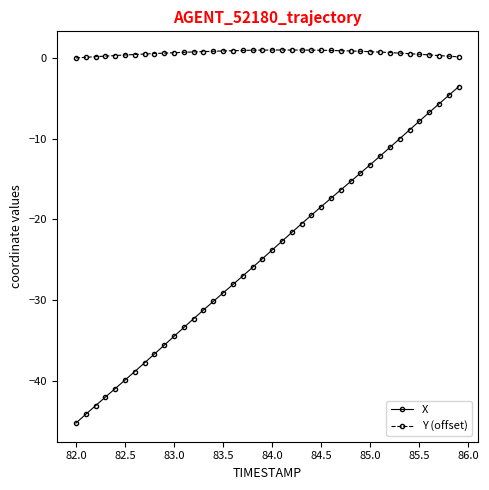

Rank the series by their maximum value, from highest to lowest.

Y (offset), X